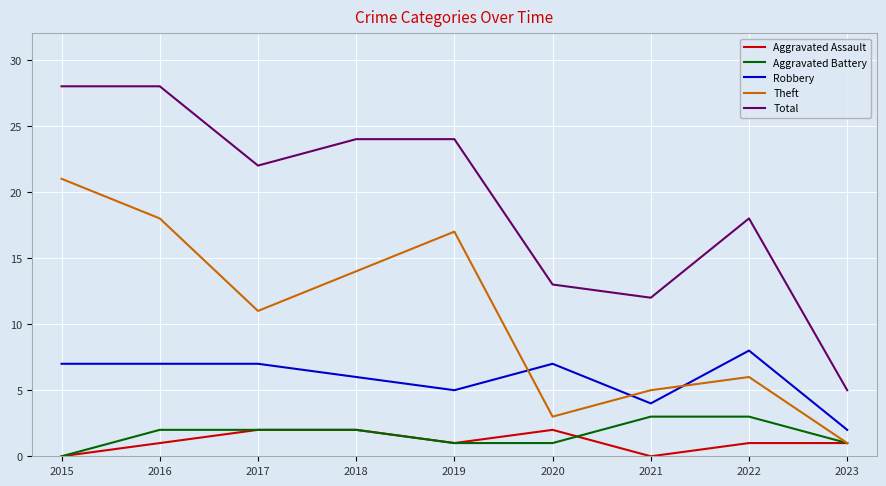

How many interior local valleys does the Aggravated Assault series have?

2